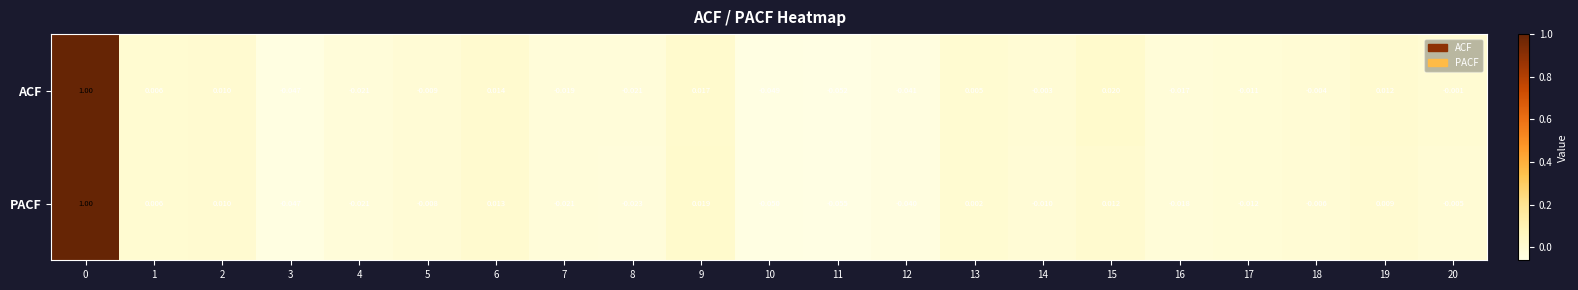

Between 4 and 12, which series saw the biggest shift?

ACF